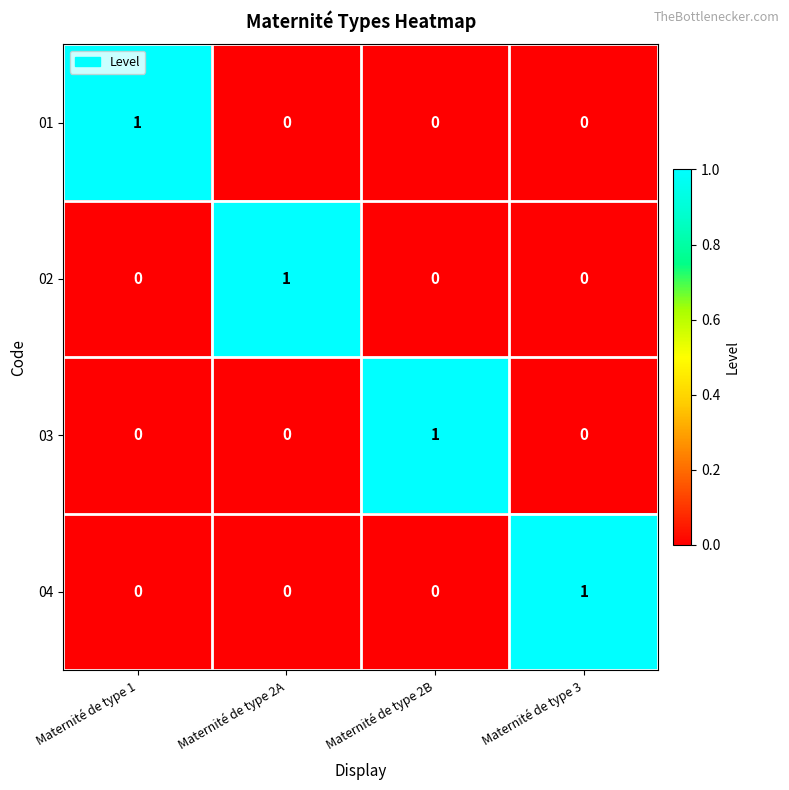

How many 03 values are between 0 and 1?

4